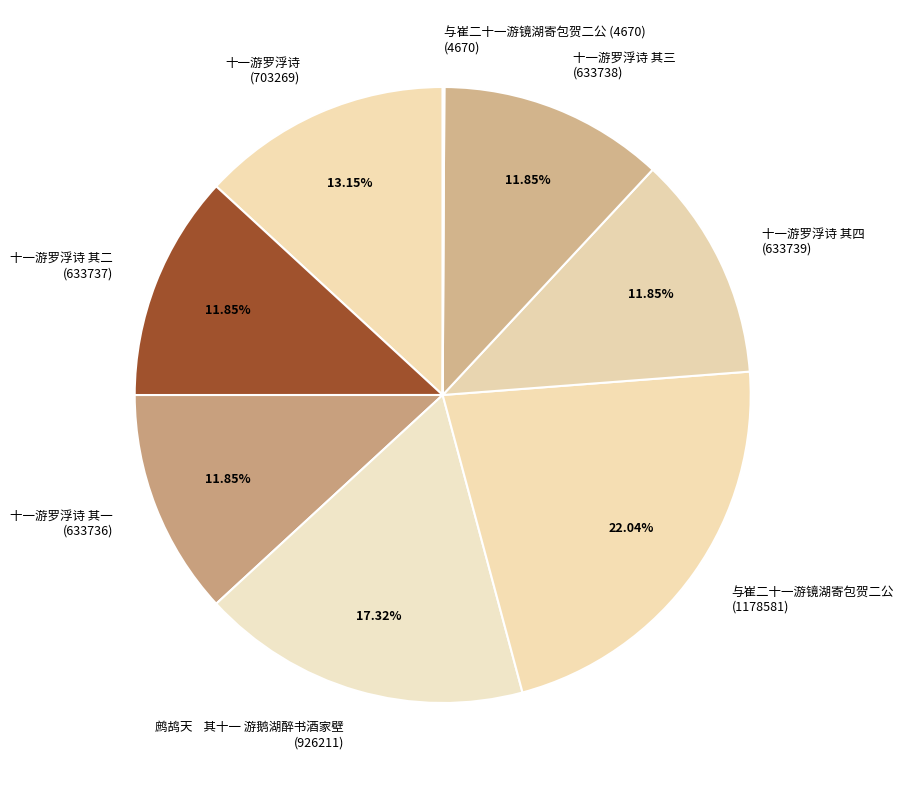

Which slice is the largest?

与崔二十一游镜湖寄包贺二公